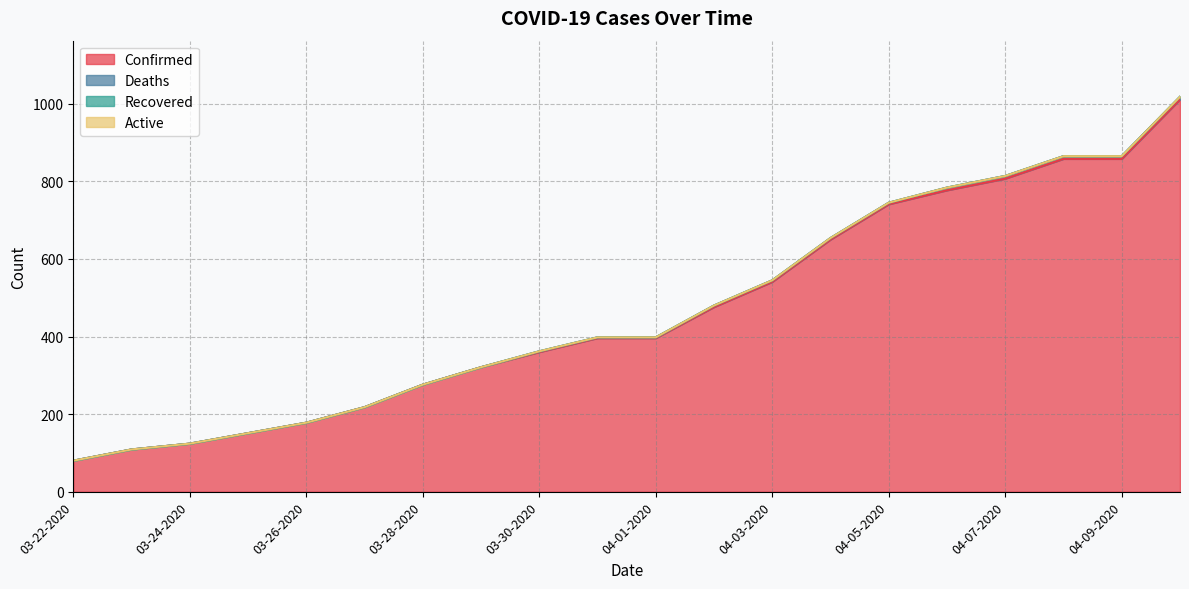

What is the average value of the Confirmed series?

466